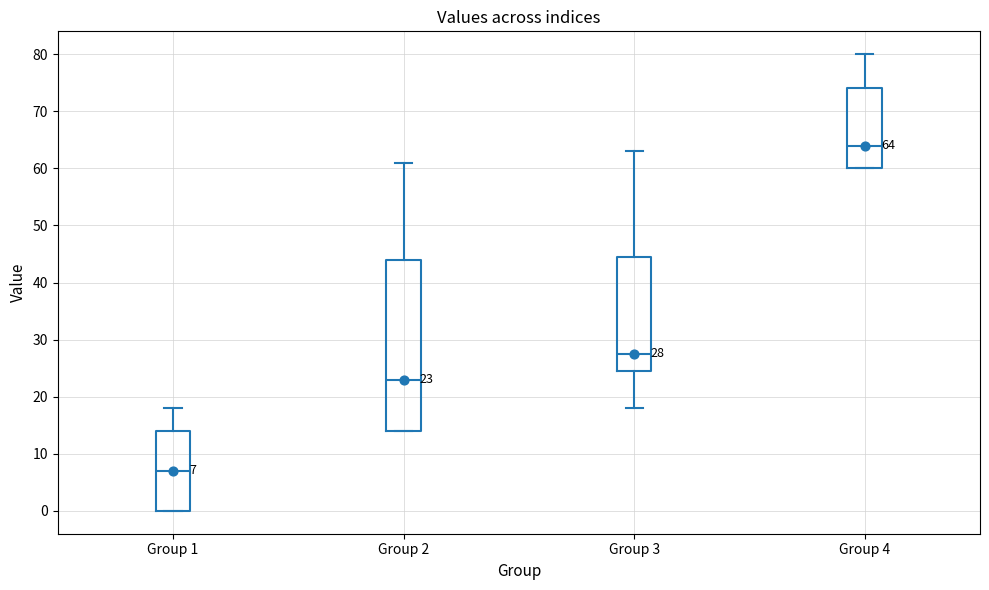

Which box has the lowest median line?

Group 1